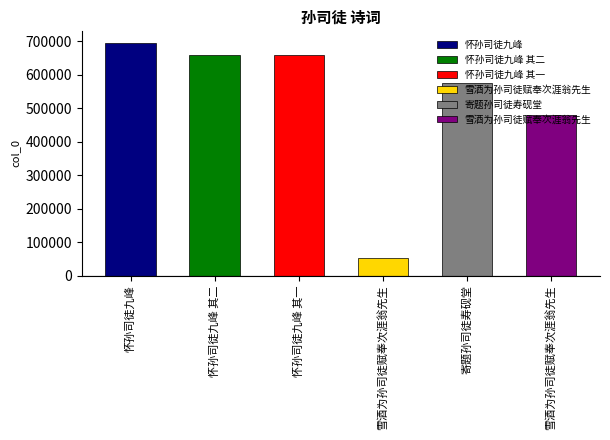

What is the difference between the values at 怀孙司徒九峰 其二 and 雪酒为孙司徒赋奉次涯翁先生?

606550